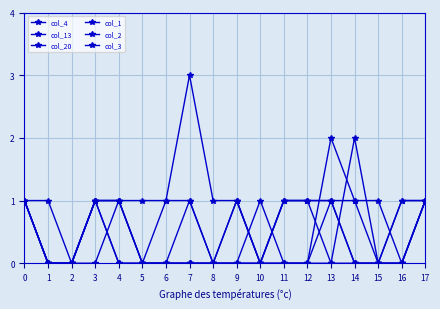

At how many categories does at least one series exceed 2?

1